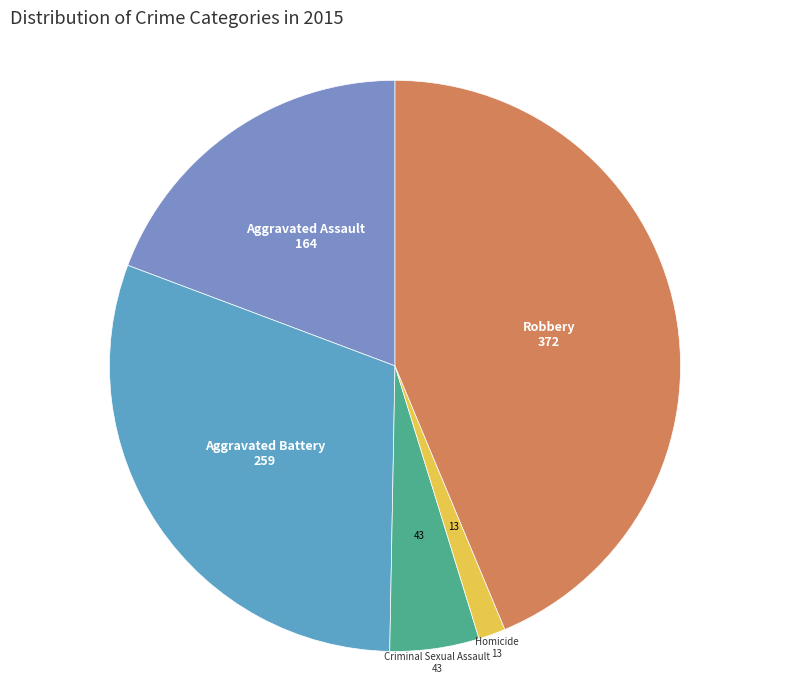

Count the number of slices in the pie.

5